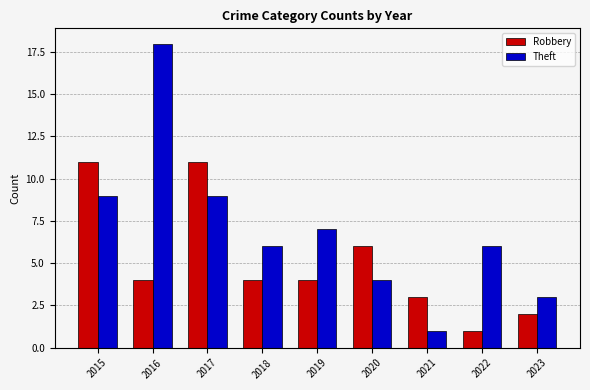

Which category has the highest value across all series?

2016